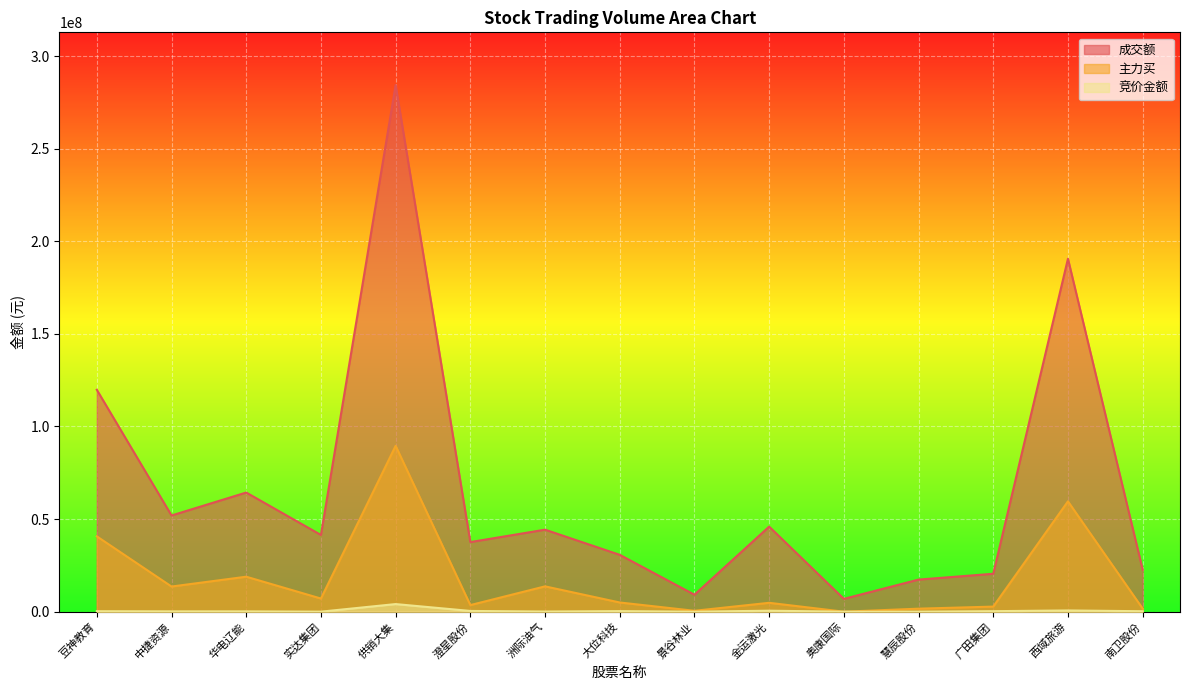

Where is the first local minimum for 成交额?

中捷资源